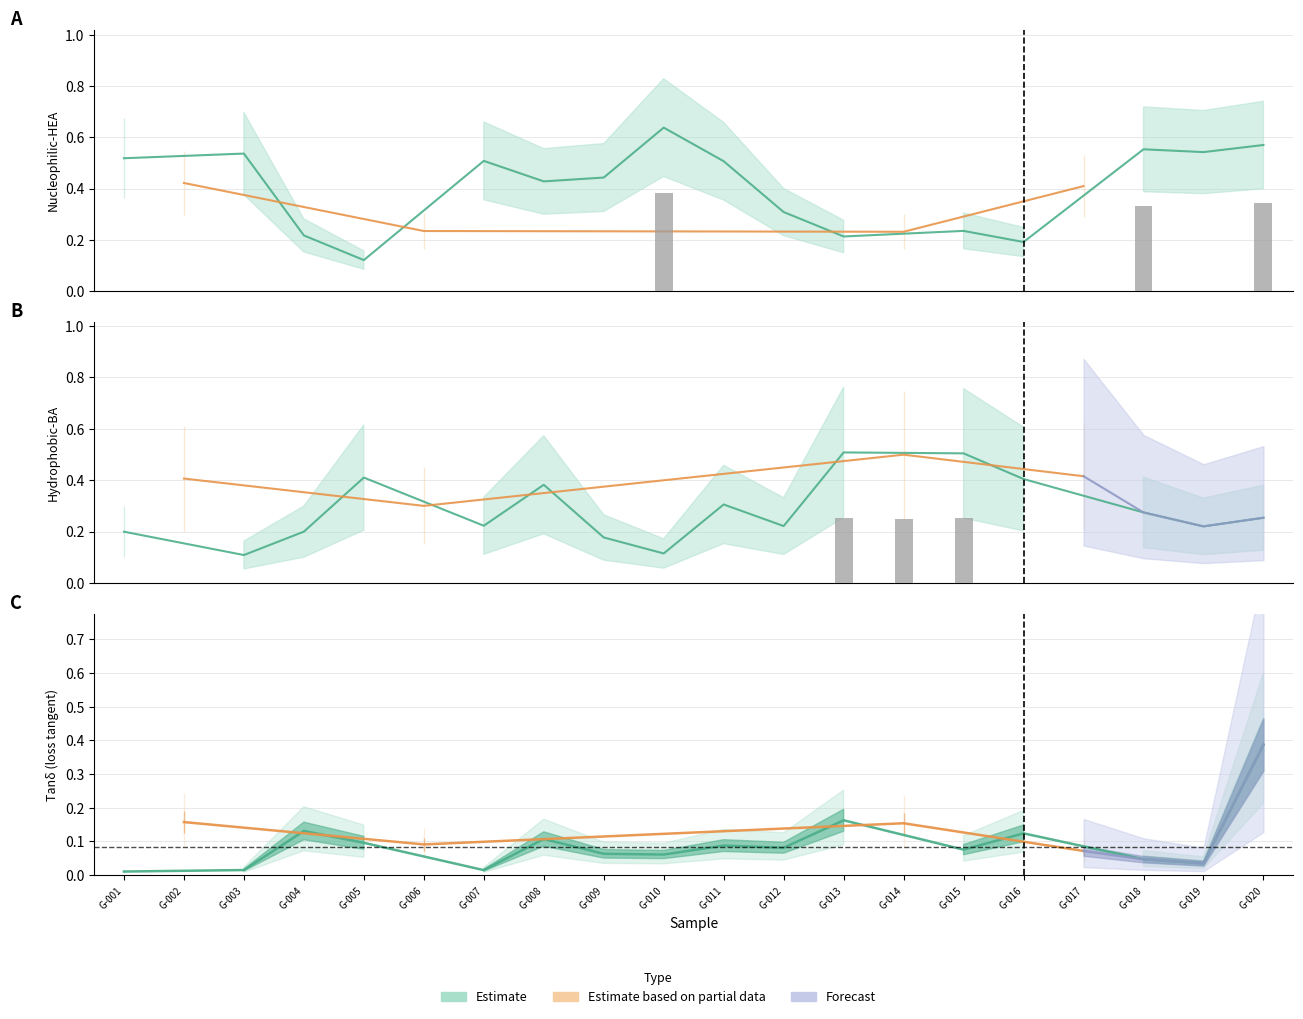

Between G-003 and G-014, which series saw the biggest shift?

Hydrophobic-BA